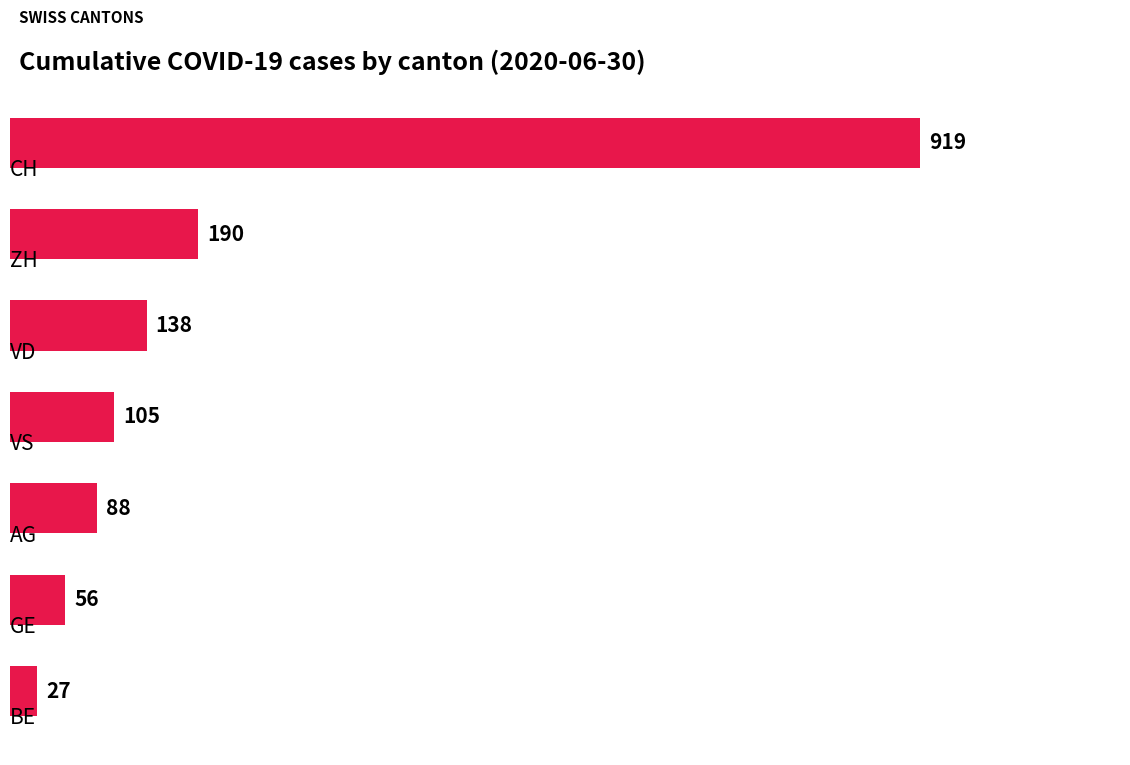

What is the greatest value displayed?

919